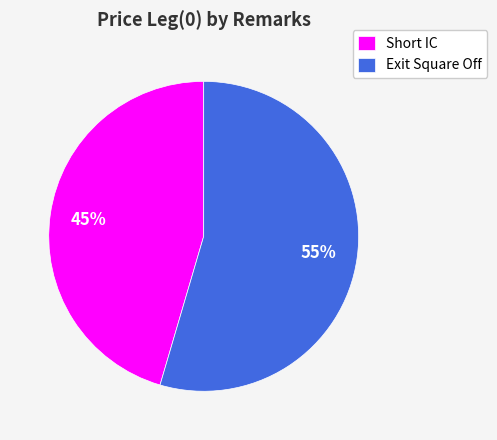

Is it true that Exit Square Off is 55% of the pie?

True